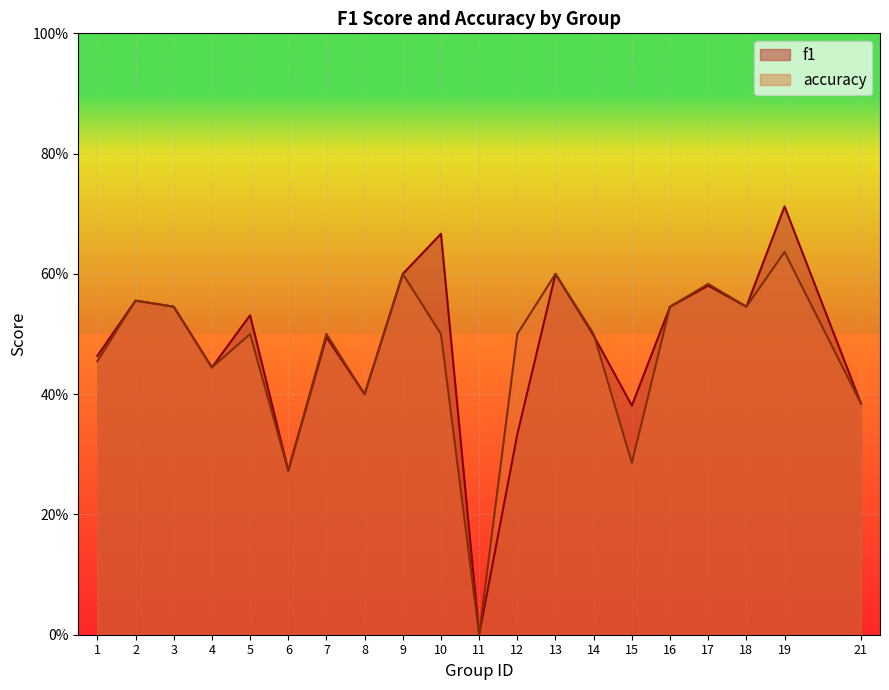

How many intersections are there between accuracy and f1?

1